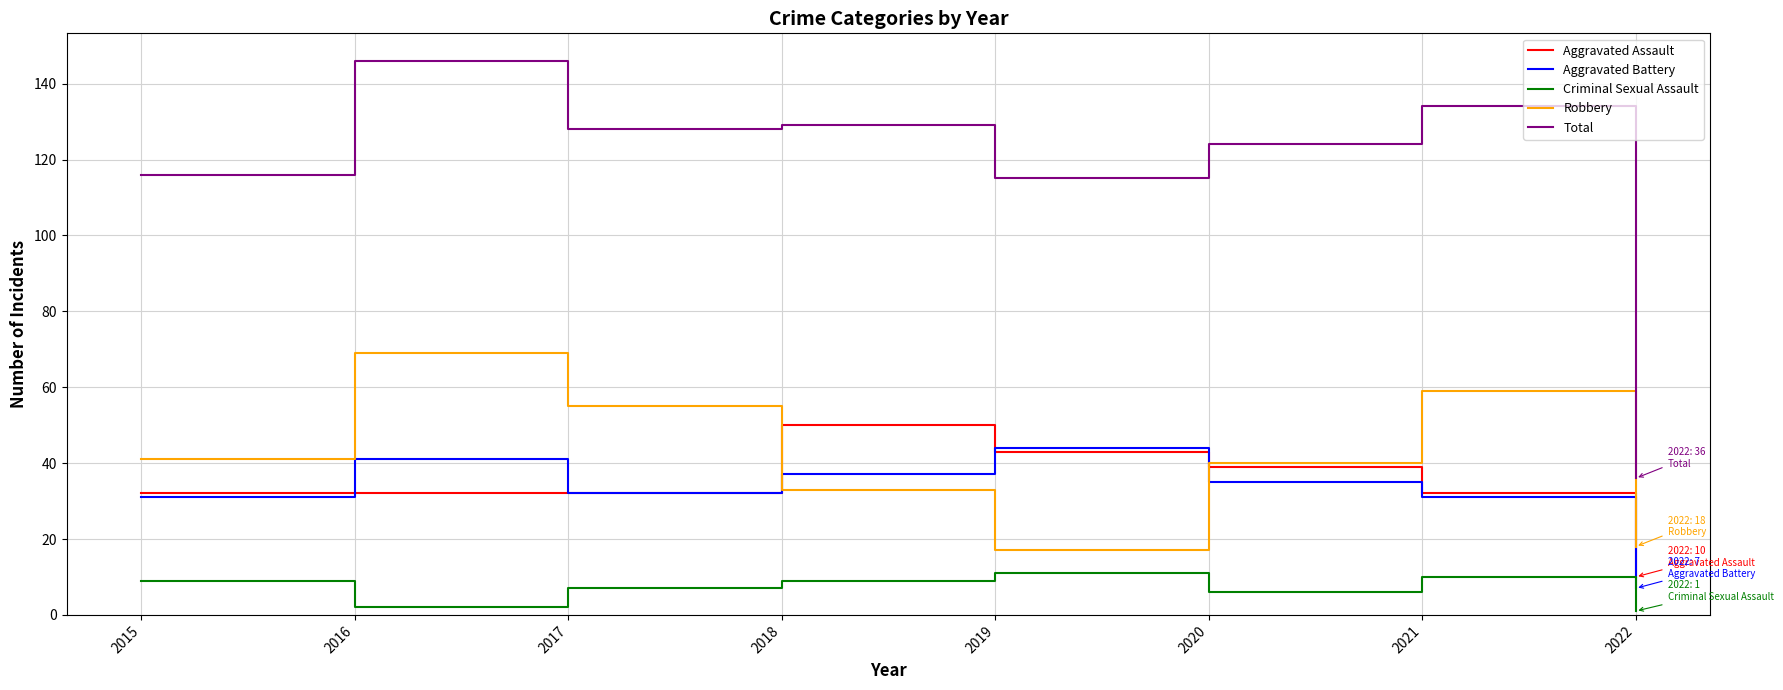

Reading right to left, list all the values displayed in this chart.

Aggravated Assault: 2022=10	2021=32	2020=39	2019=43	2018=50	2017=32	2016=32	2015=32
Aggravated Battery: 2022=7	2021=31	2020=35	2019=44	2018=37	2017=32	2016=41	2015=31
Criminal Sexual Assault: 2022=1	2021=10	2020=6	2019=11	2018=9	2017=7	2016=2	2015=9
Robbery: 2022=18	2021=59	2020=40	2019=17	2018=33	2017=55	2016=69	2015=41
Total: 2022=36	2021=134	2020=124	2019=115	2018=129	2017=128	2016=146	2015=116